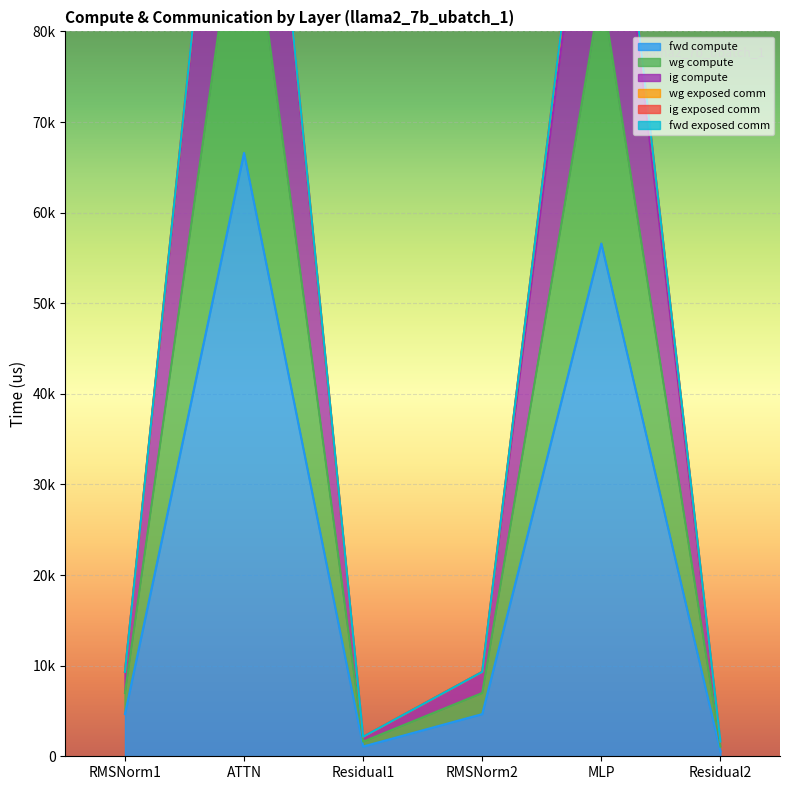

Rank the series at Residual2 from lowest to highest value.

fwd compute, ig compute, wg compute